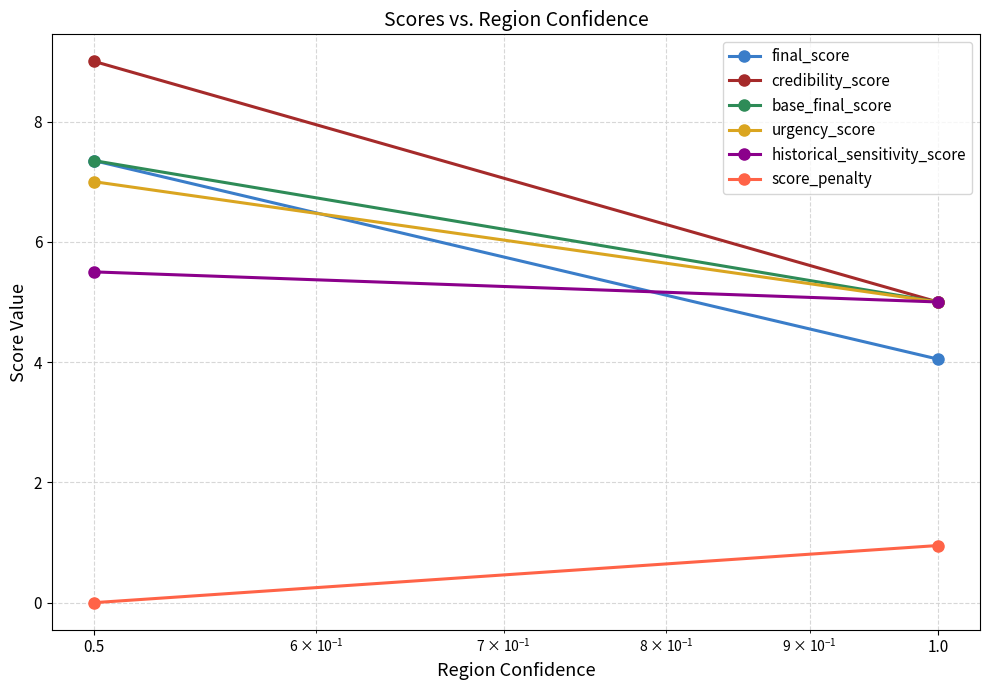

Which series has the largest range (max minus min)?

credibility_score